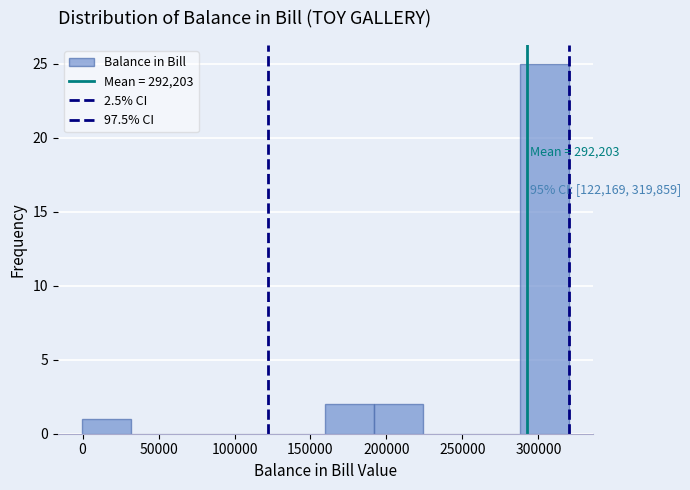

Over which range of the x-axis is the bar tallest?

290000 to 320000